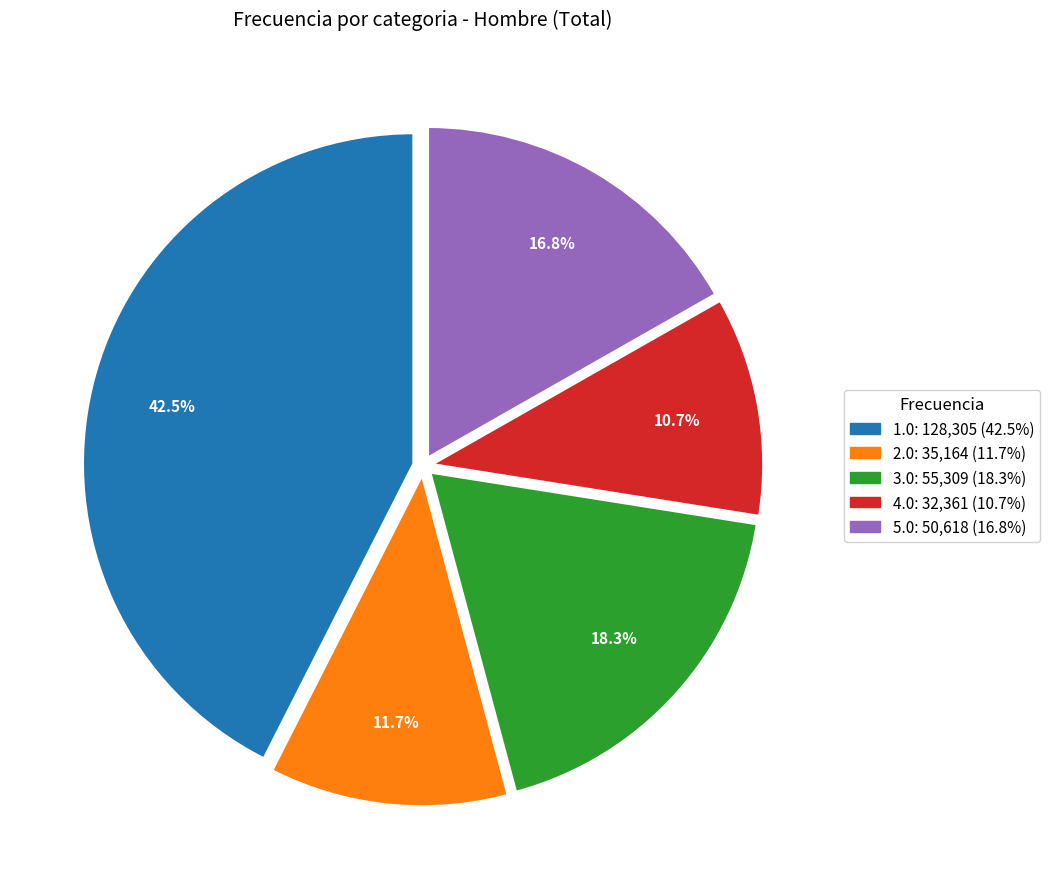

Approximately how many times larger is the value at 2.0 compared to 5.0?

0.7